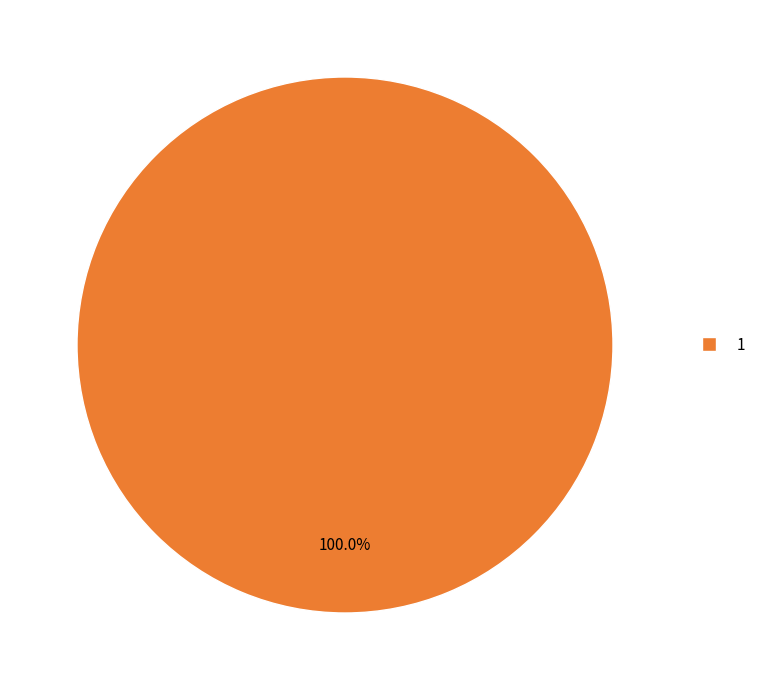

True or false: 1 accounts for 100% of the total.

True